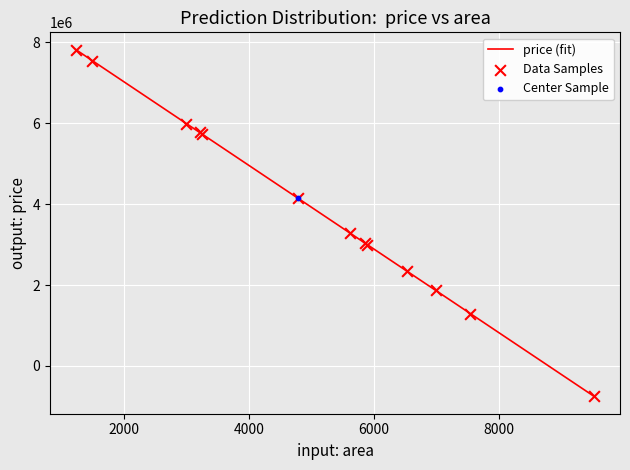

What is the maximum value shown in the chart?

7818042.4